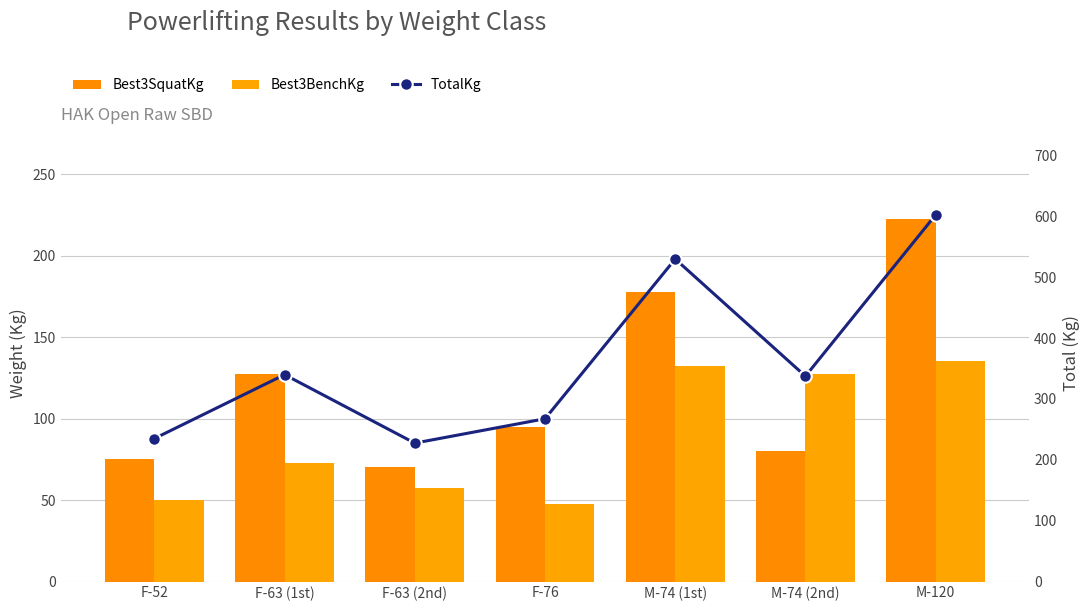

What is the average value of the TotalKg series?

362.9